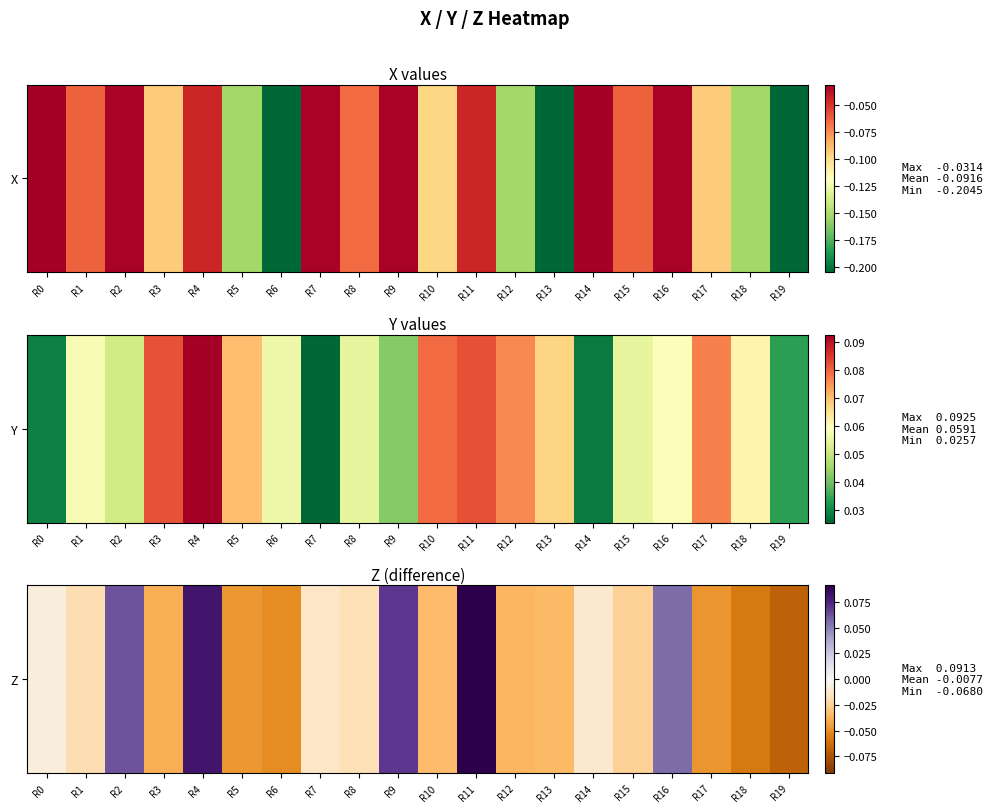

The chart shows a value of -0.0 at R6. True or false?

False